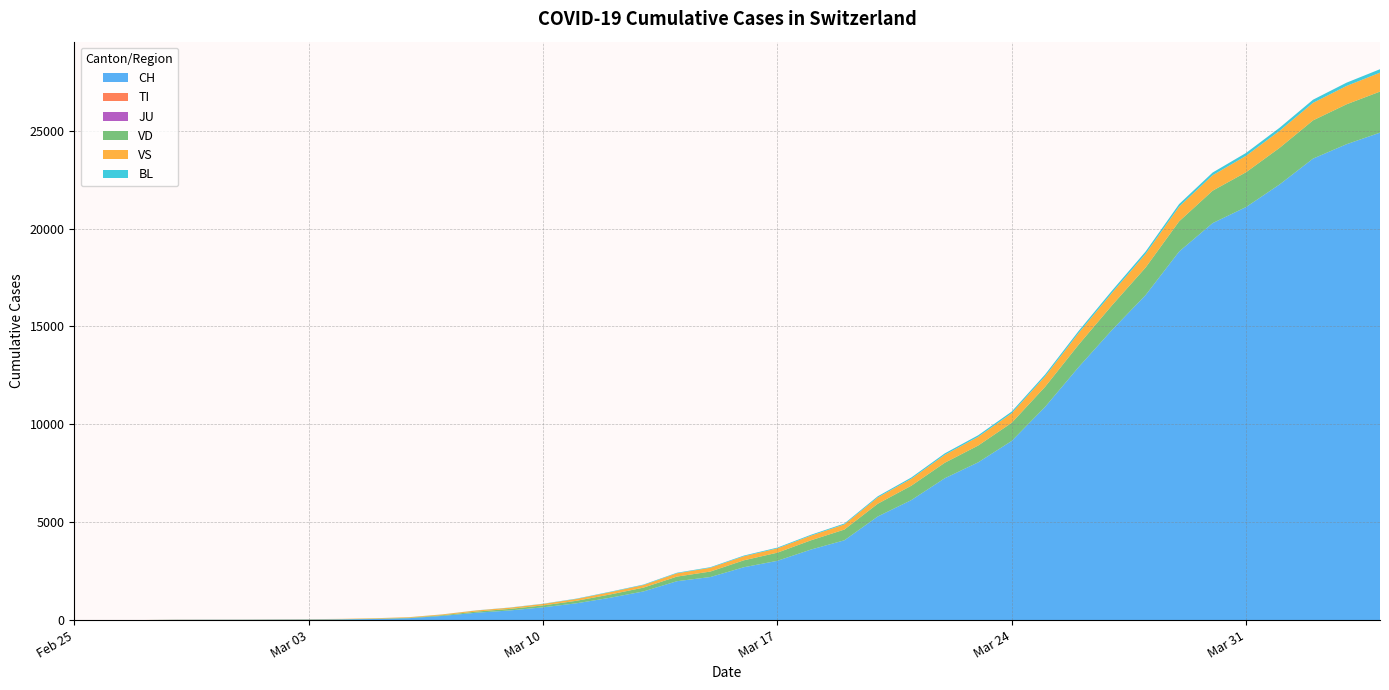

Reading left to right, extract all data points from this chart.

CH: 2020-02-25=0	2020-02-26=1	2020-02-27=2	2020-02-28=13	2020-02-29=15	2020-03-01=16	2020-03-02=22	2020-03-03=27	2020-03-04=36	2020-03-05=56	2020-03-06=98	2020-03-07=214	2020-03-08=374	2020-03-09=491	2020-03-10=652	2020-03-11=858	2020-03-12=1139	2020-03-13=1463	2020-03-14=1986	2020-03-15=2200	2020-03-16=2700	2020-03-17=3028	2020-03-18=3601	2020-03-19=4075	2020-03-20=5294	2020-03-21=6128	2020-03-22=7245	2020-03-23=8060	2020-03-24=9152	2020-03-25=10897	2020-03-26=12928	2020-03-27=14829	2020-03-28=16605	2020-03-29=18827	2020-03-30=20278	2020-03-31=21100	2020-04-01=22253	2020-04-02=23574	2020-04-03=24308	2020-04-04=24900
TI: 2020-02-25=0	2020-02-26=0	2020-02-27=0	2020-02-28=0	2020-02-29=0	2020-03-01=0	2020-03-02=0	2020-03-03=0	2020-03-04=0	2020-03-05=0	2020-03-06=0	2020-03-07=0	2020-03-08=0	2020-03-09=0	2020-03-10=0	2020-03-11=0	2020-03-12=0	2020-03-13=0	2020-03-14=0	2020-03-15=0	2020-03-16=0	2020-03-17=0	2020-03-18=0	2020-03-19=0	2020-03-20=0	2020-03-21=0	2020-03-22=0	2020-03-23=0	2020-03-24=0	2020-03-25=0	2020-03-26=0	2020-03-27=0	2020-03-28=0	2020-03-29=0	2020-03-30=0	2020-03-31=0	2020-04-01=0	2020-04-02=0	2020-04-03=0	2020-04-04=0
JU: 2020-02-25=0	2020-02-26=0	2020-02-27=0	2020-02-28=0	2020-02-29=0	2020-03-01=0	2020-03-02=0	2020-03-03=0	2020-03-04=0	2020-03-05=0	2020-03-06=0	2020-03-07=0	2020-03-08=0	2020-03-09=0	2020-03-10=0	2020-03-11=0	2020-03-12=0	2020-03-13=0	2020-03-14=0	2020-03-15=0	2020-03-16=0	2020-03-17=0	2020-03-18=0	2020-03-19=0	2020-03-20=0	2020-03-21=0	2020-03-22=0	2020-03-23=0	2020-03-24=0	2020-03-25=0	2020-03-26=0	2020-03-27=0	2020-03-28=0	2020-03-29=0	2020-03-30=0	2020-03-31=0	2020-04-01=0	2020-04-02=0	2020-04-03=0	2020-04-04=0
VD: 2020-02-25=0	2020-02-26=0	2020-02-27=0	2020-02-28=4	2020-02-29=4	2020-03-01=4	2020-03-02=6	2020-03-03=8	2020-03-04=11	2020-03-05=15	2020-03-06=22	2020-03-07=37	2020-03-08=60	2020-03-09=79	2020-03-10=98	2020-03-11=128	2020-03-12=168	2020-03-13=195	2020-03-14=236	2020-03-15=280	2020-03-16=354	2020-03-17=415	2020-03-18=472	2020-03-19=548	2020-03-20=651	2020-03-21=735	2020-03-22=791	2020-03-23=858	2020-03-24=927	2020-03-25=1027	2020-03-26=1145	2020-03-27=1261	2020-03-28=1407	2020-03-29=1543	2020-03-30=1656	2020-03-31=1779	2020-04-01=1869	2020-04-02=1954	2020-04-03=2040	2020-04-04=2098
VS: 2020-02-25=0	2020-02-26=0	2020-02-27=0	2020-02-28=6	2020-02-29=6	2020-03-01=7	2020-03-02=10	2020-03-03=12	2020-03-04=15	2020-03-05=23	2020-03-06=28	2020-03-07=39	2020-03-08=56	2020-03-09=62	2020-03-10=75	2020-03-11=93	2020-03-12=117	2020-03-13=131	2020-03-14=168	2020-03-15=192	2020-03-16=206	2020-03-17=220	2020-03-18=239	2020-03-19=262	2020-03-20=323	2020-03-21=354	2020-03-22=405	2020-03-23=446	2020-03-24=490	2020-03-25=534	2020-03-26=596	2020-03-27=637	2020-03-28=698	2020-03-29=751	2020-03-30=789	2020-03-31=838	2020-04-01=871	2020-04-02=895	2020-04-03=938	2020-04-04=967
BL: 2020-02-25=0	2020-02-26=0	2020-02-27=0	2020-02-28=0	2020-02-29=1	2020-03-01=1	2020-03-02=1	2020-03-03=1	2020-03-04=1	2020-03-05=2	2020-03-06=2	2020-03-07=4	2020-03-08=7	2020-03-09=10	2020-03-10=12	2020-03-11=19	2020-03-12=23	2020-03-13=26	2020-03-14=29	2020-03-15=31	2020-03-16=36	2020-03-17=40	2020-03-18=45	2020-03-19=47	2020-03-20=58	2020-03-21=66	2020-03-22=75	2020-03-23=79	2020-03-24=84	2020-03-25=94	2020-03-26=104	2020-03-27=112	2020-03-28=120	2020-03-29=130	2020-03-30=139	2020-03-31=148	2020-04-01=156	2020-04-02=161	2020-04-03=167	2020-04-04=176